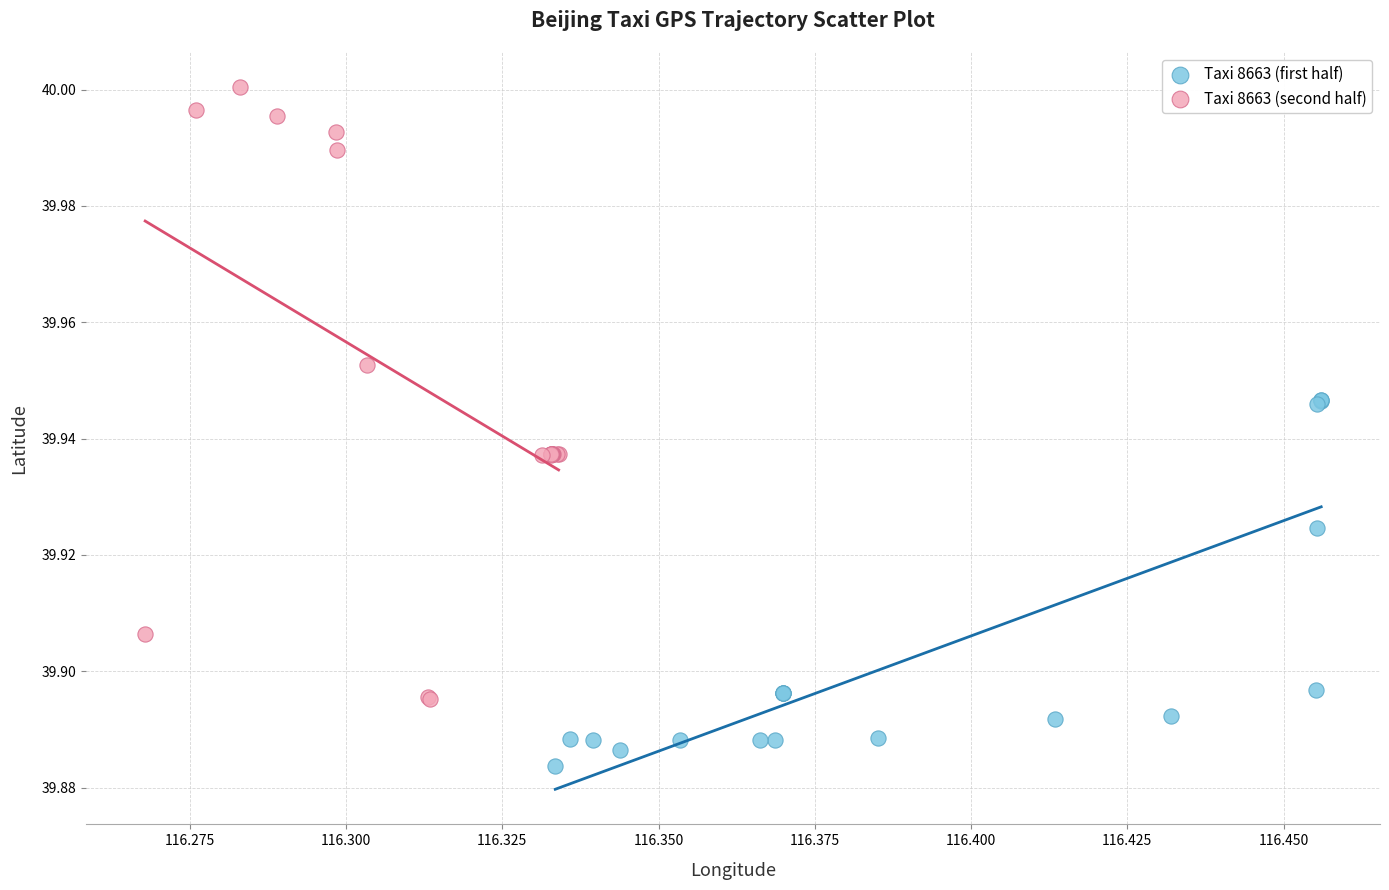

Which series has the widest spread of Y values?

Taxi 8663 (second half)